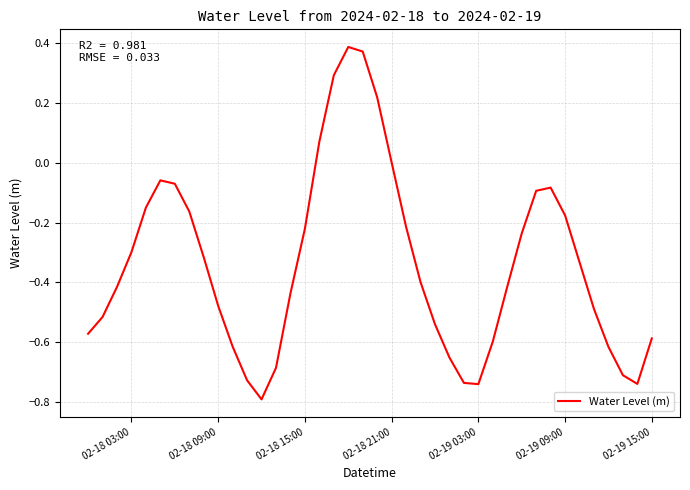

Does the chart display data point markers on the line(s)?

No